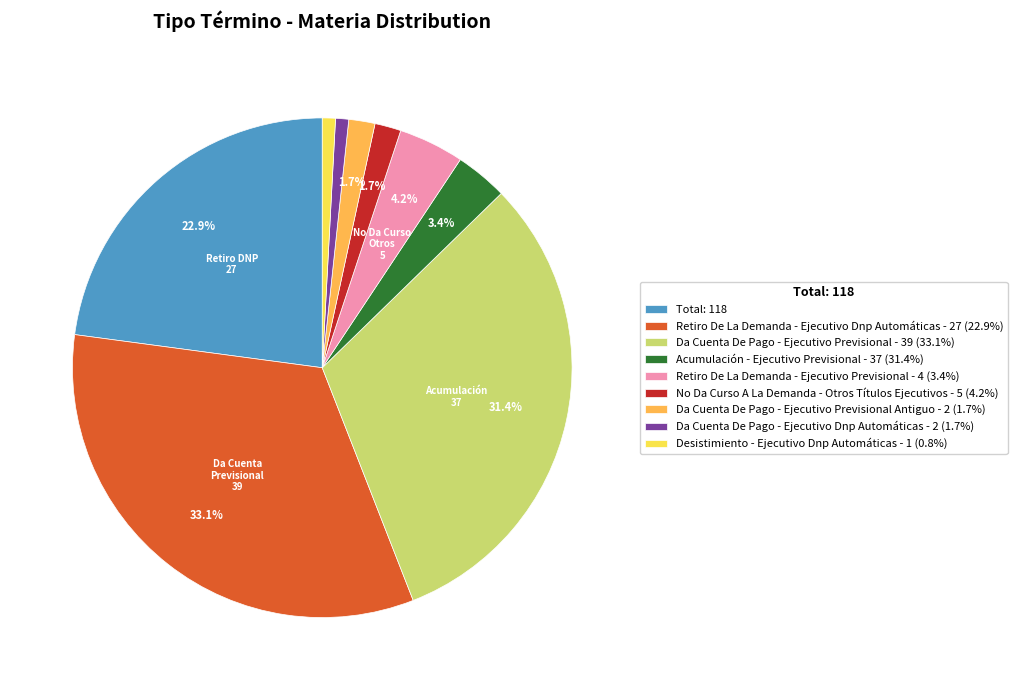

Does any single category account for the majority?

No